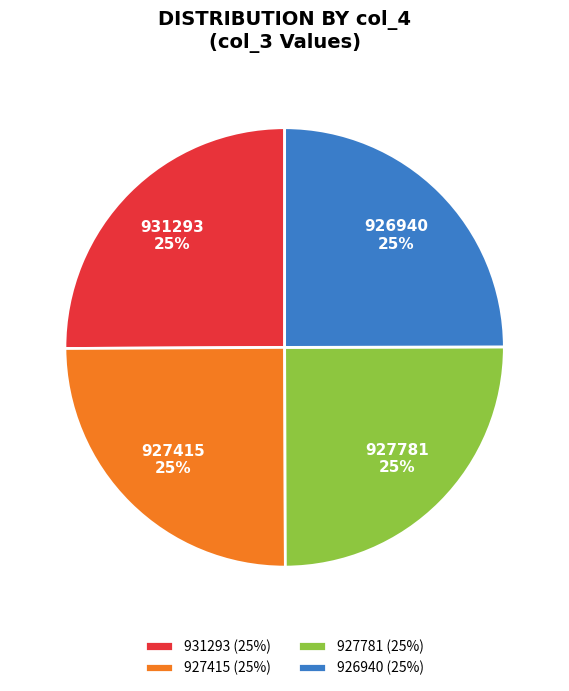

Approximately how many times larger is the value at 927415 compared to 927781?

1.0